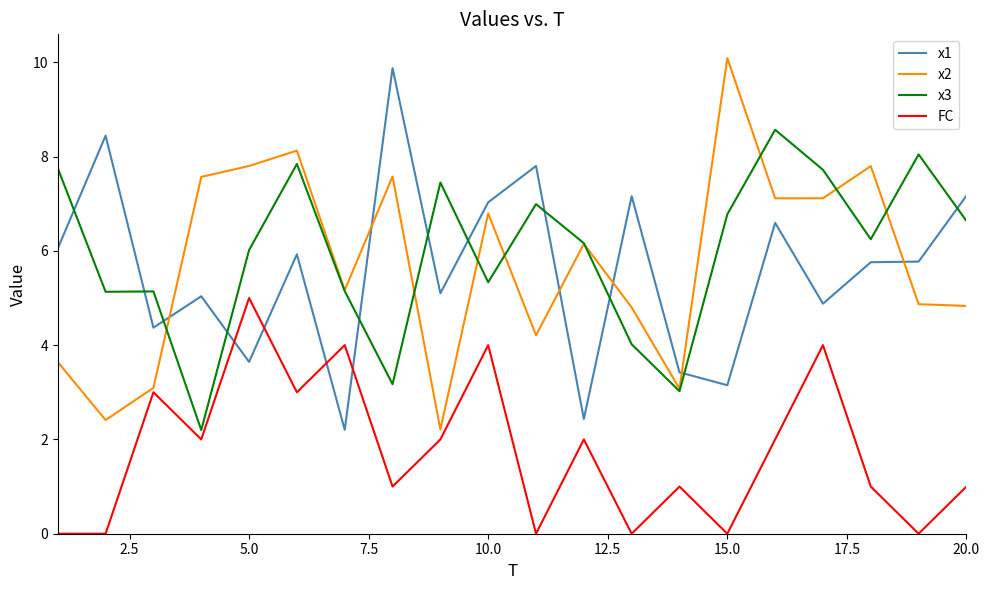

At how many categories does at least one series exceed 3?

20